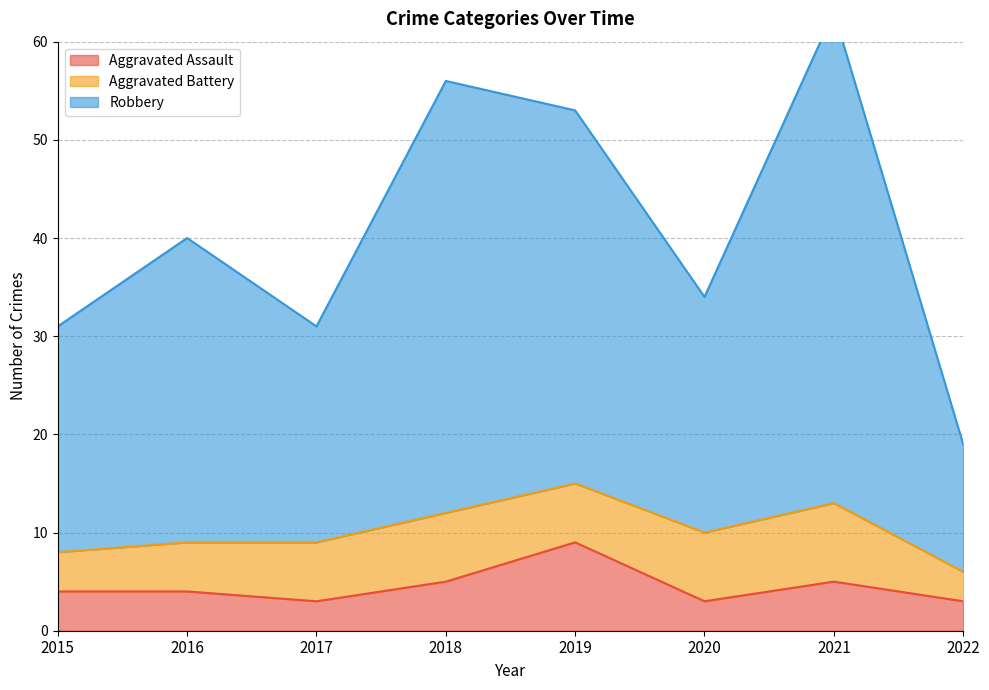

At which category is the sum across all series the highest?

2021